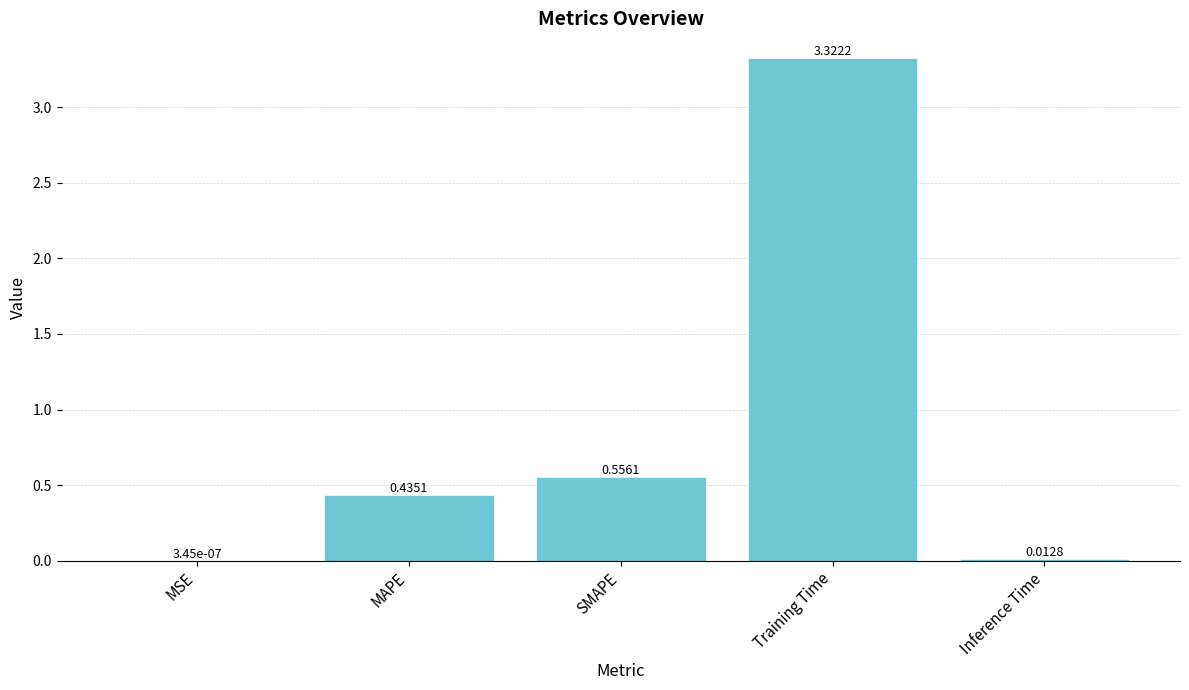

Between MAPE and MSE, which is larger?

MAPE